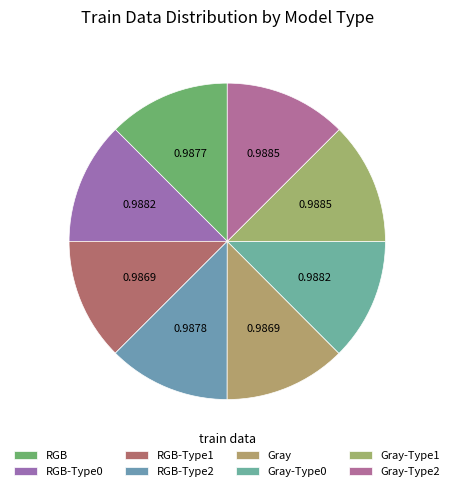

How many slices are in this pie chart?

8